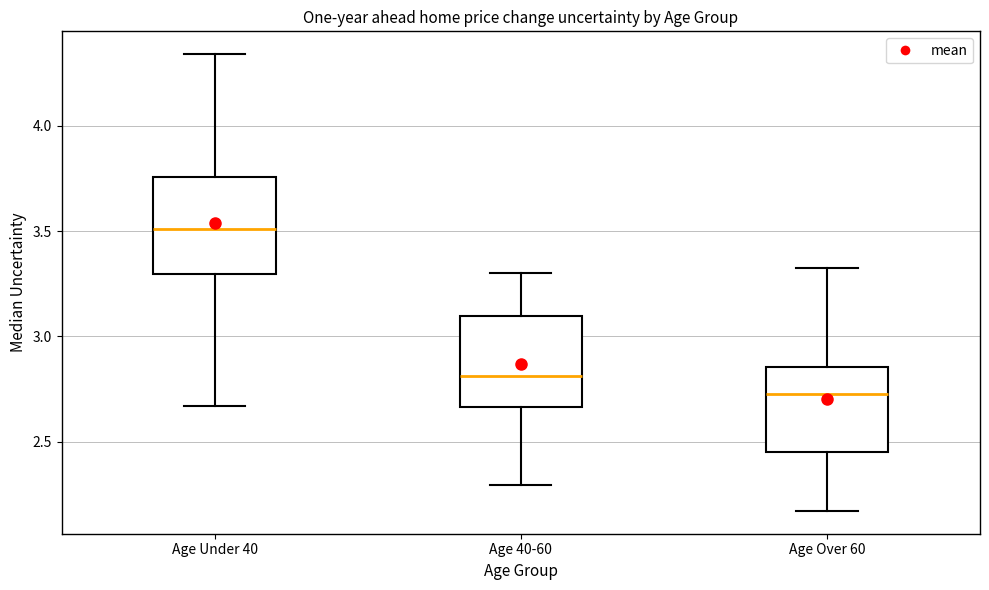

Where is the lower edge of the box for Age Over 60 on the y-axis? The values are not printed on the chart, so give them approximately, as read against the axis.

2.45